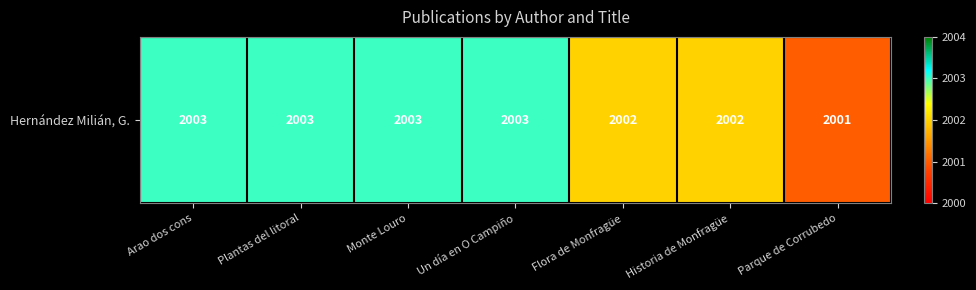

What is the average value?

2002